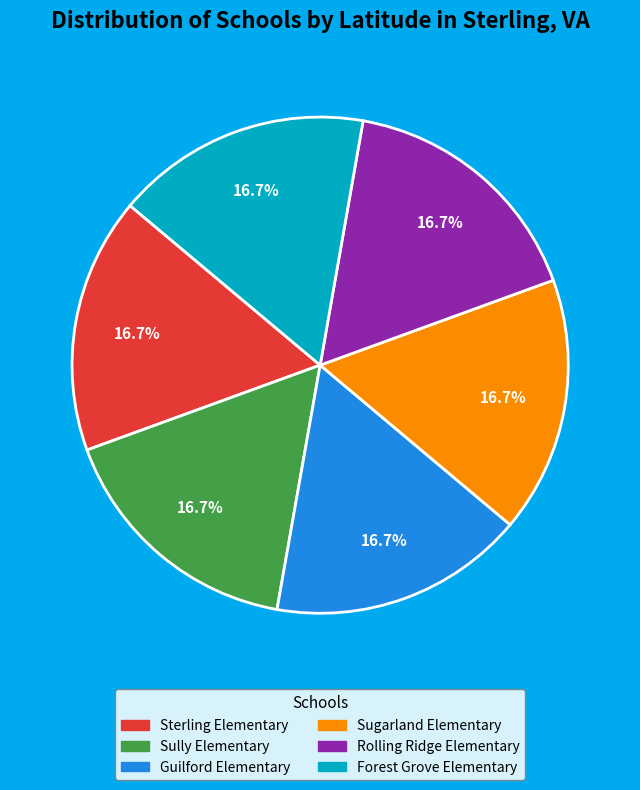

How many slices are in this pie chart?

6